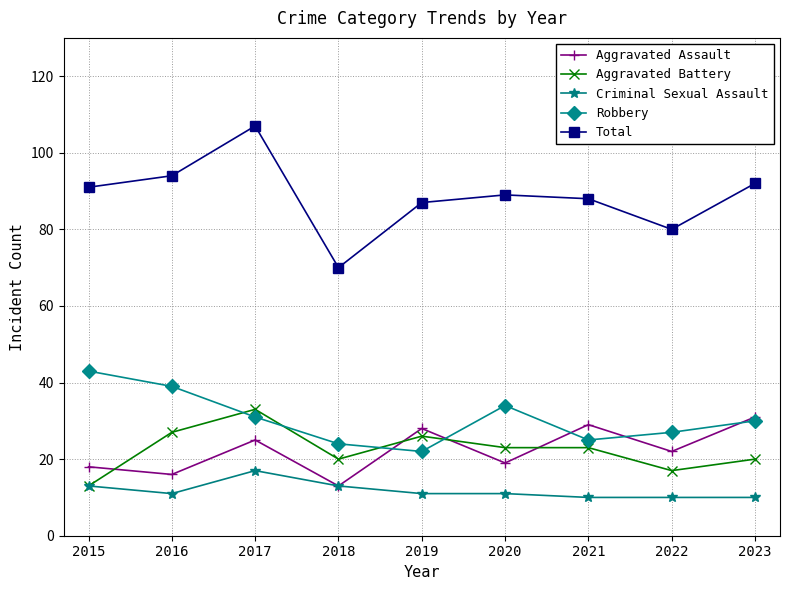

True or false: Aggravated Assault and Aggravated Battery intersect in this chart.

True